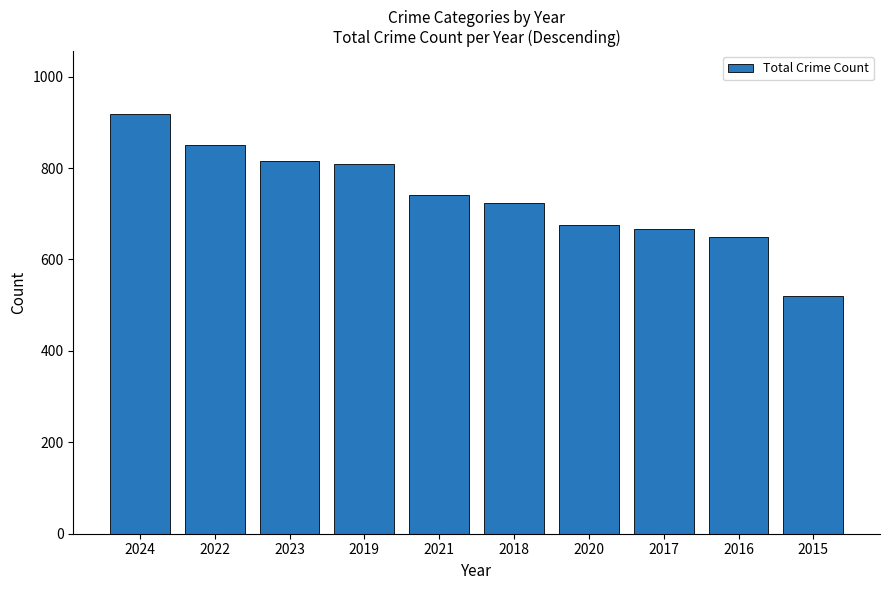

Does the chart contain stacked bars?

No